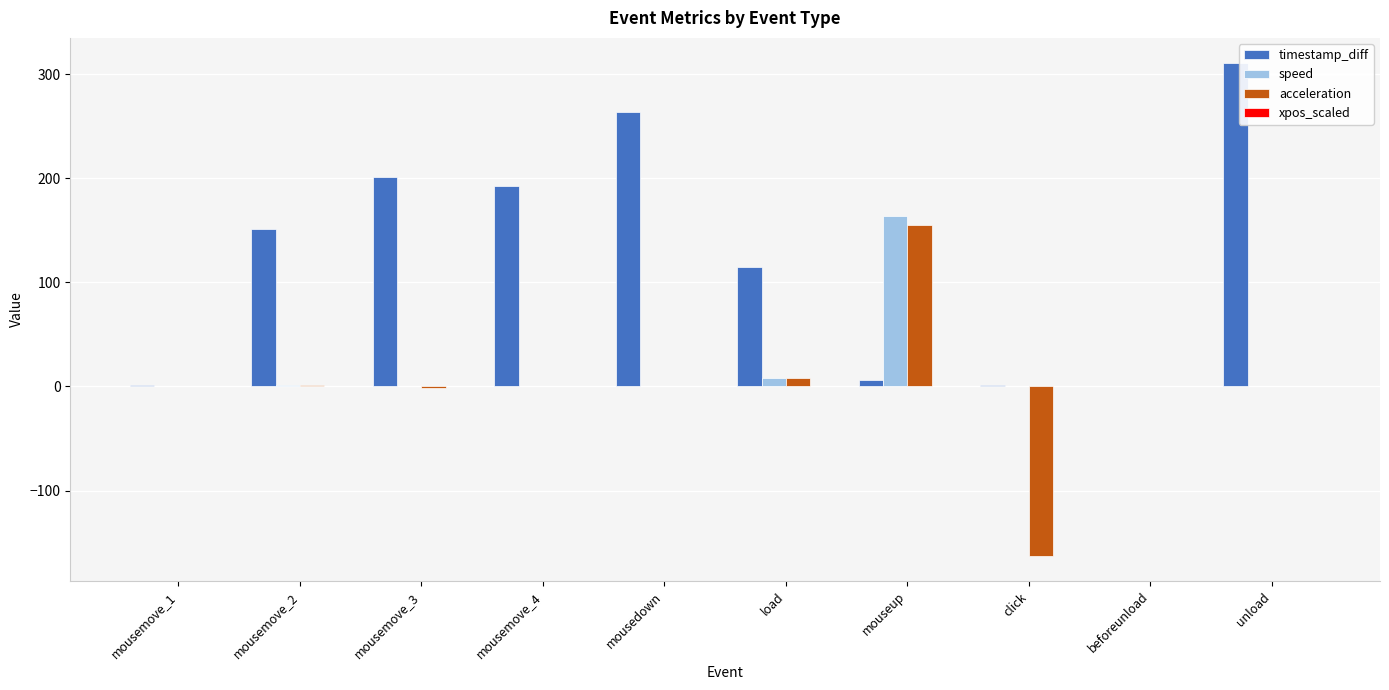

Which series changed the most between mousemove_4 and load?

timestamp_diff